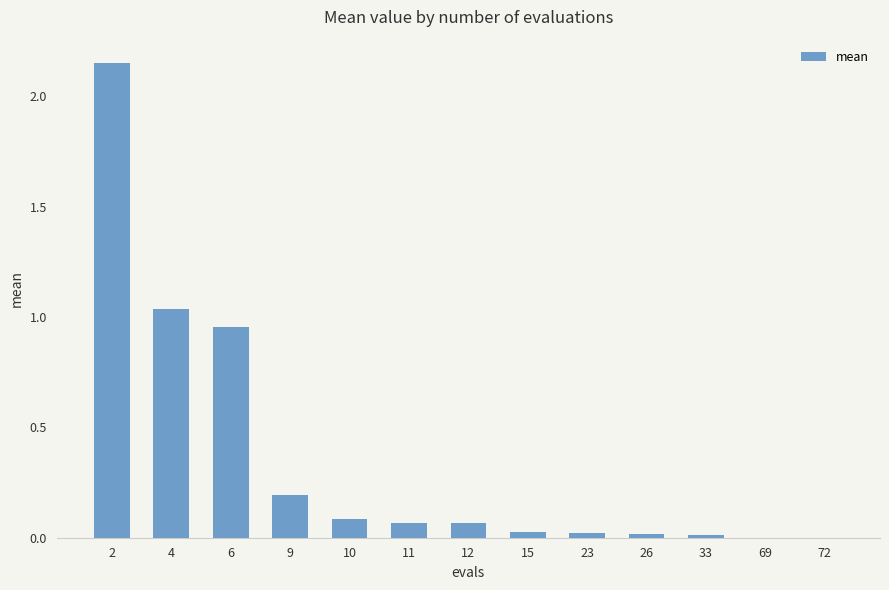

True or false: the data shows 0.0 at 23.

True